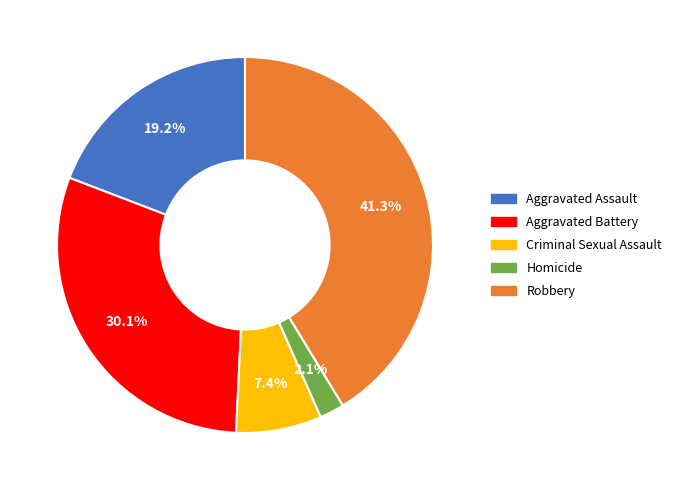

To the nearest percent, what is the difference between the Aggravated Battery and Homicide slice percentages?

28%